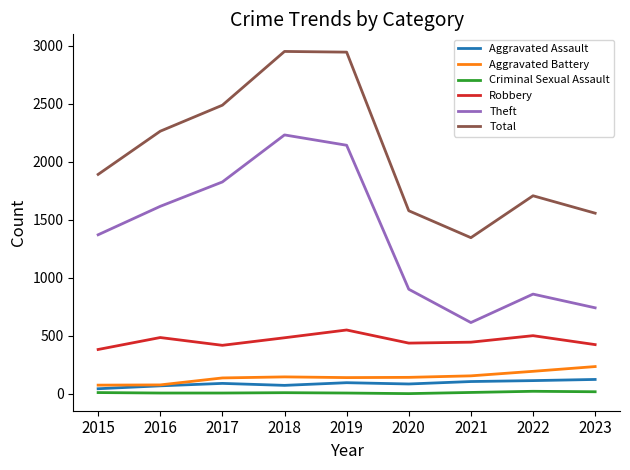

How many lines are shown in the chart?

6